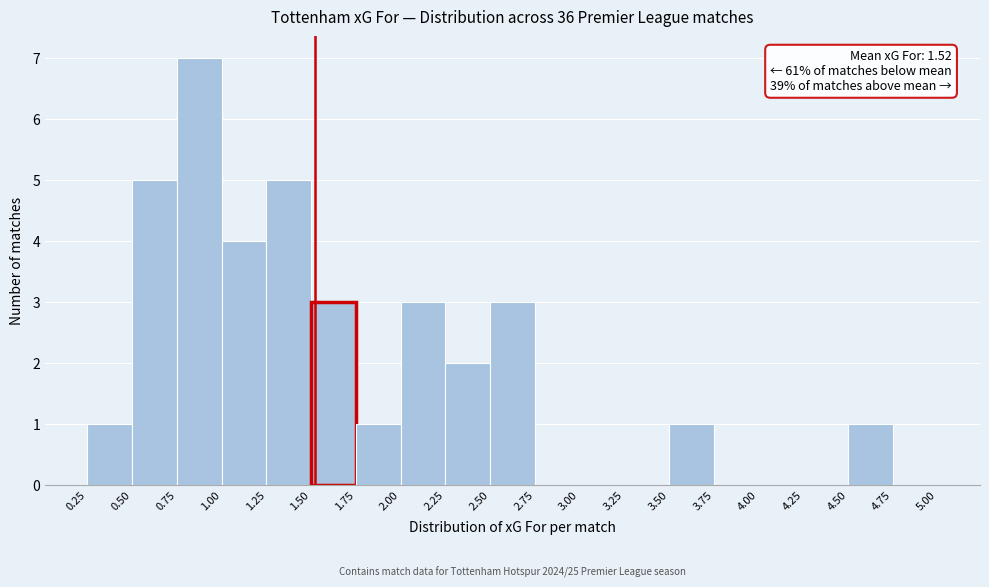

Which range on the x-axis has the tallest bar?

0.75 to 1.00